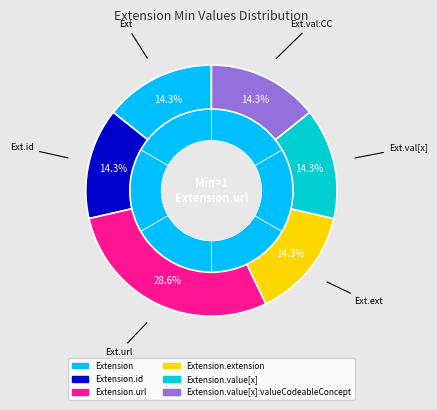

Is there any slice that represents more than half of the pie?

Yes